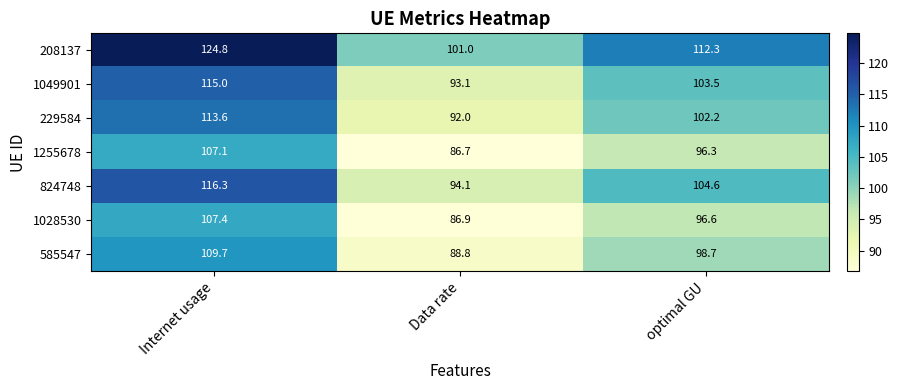

Is the value of 229584 at optimal GU greater than the value of 1049901 at Data rate?

Yes